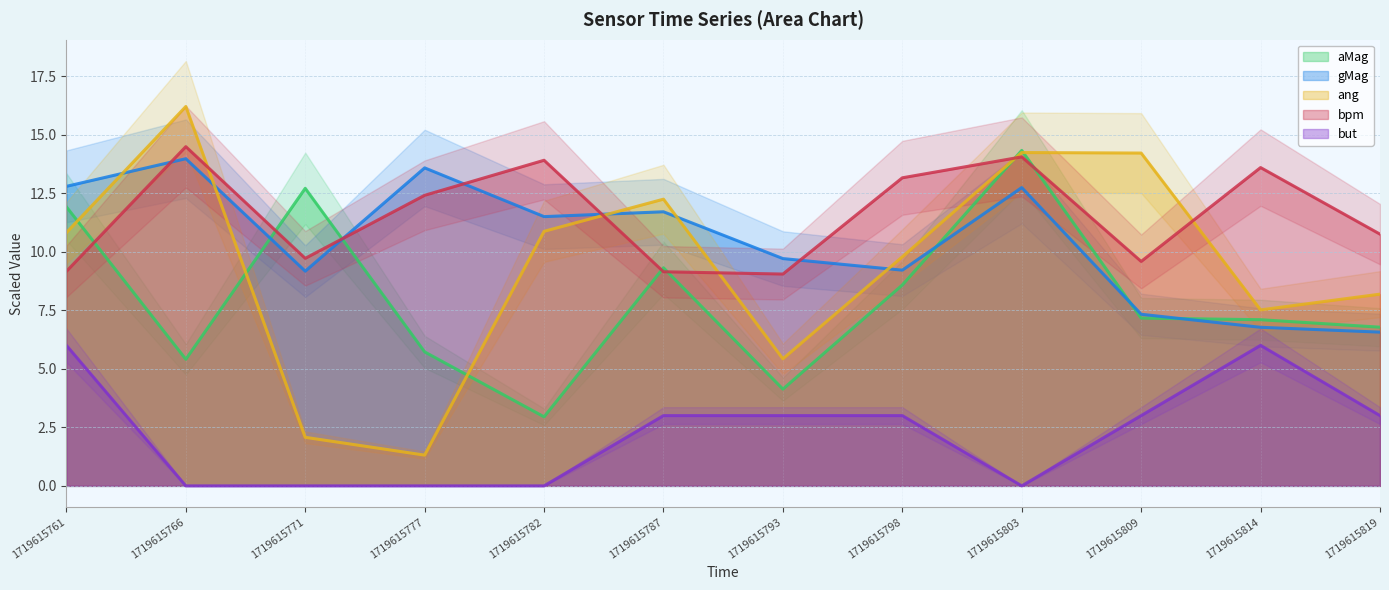

What are all the series names shown in the legend?

aMag, gMag, ang, bpm, but